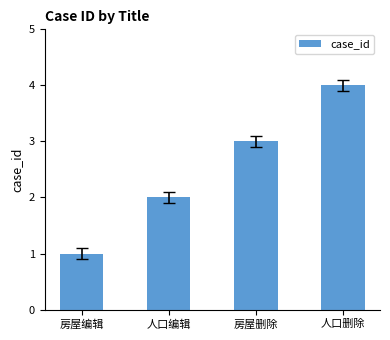

What is the sum of all values?

10